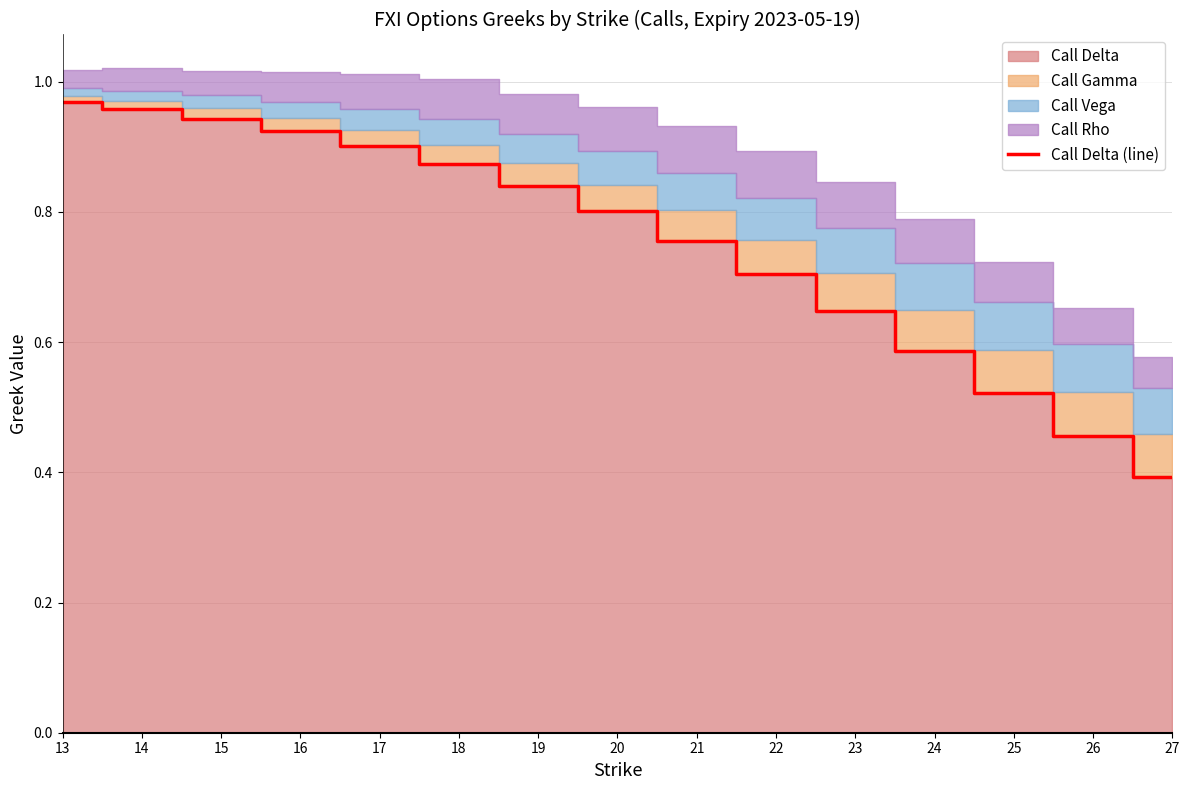

What is the difference between the maximum and second lowest values?

0.5